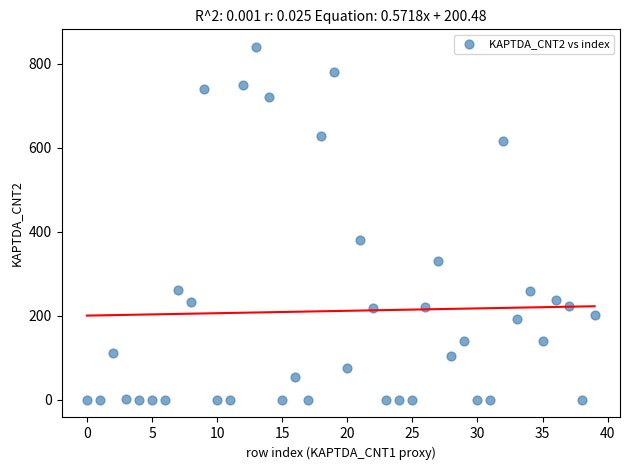

What Y value in the scatter plot is closest to 420?

380